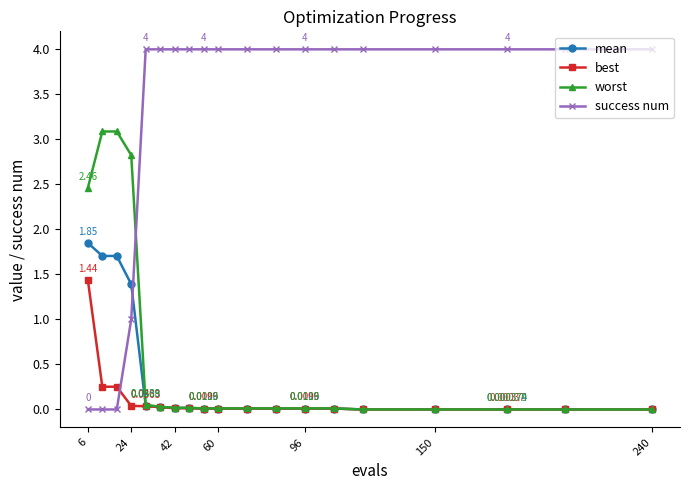

After their last crossing, which series has the higher values: worst or success num?

success num